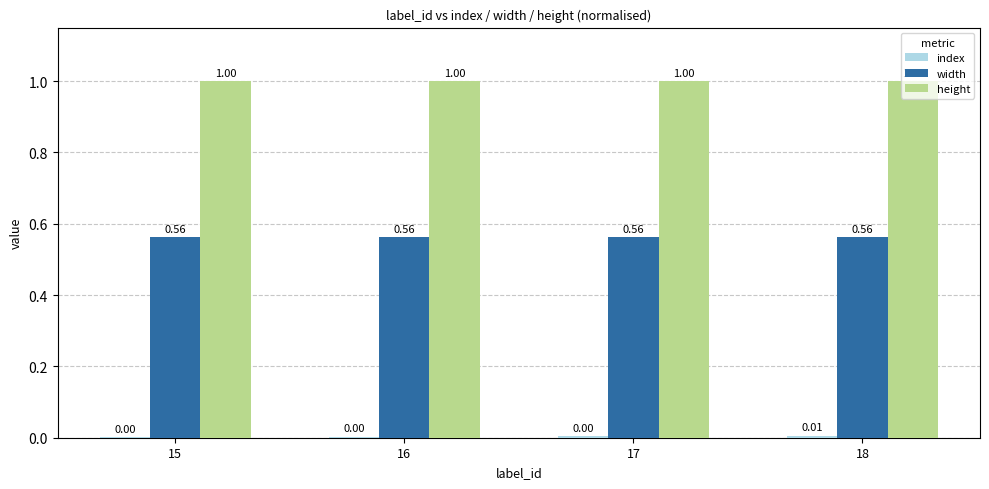

Which series has the largest total across all categories?

height